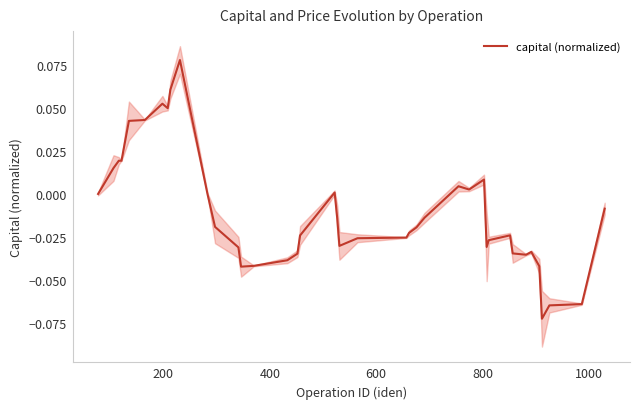

The chart shows a value of 0.0 at 26. True or false?

False